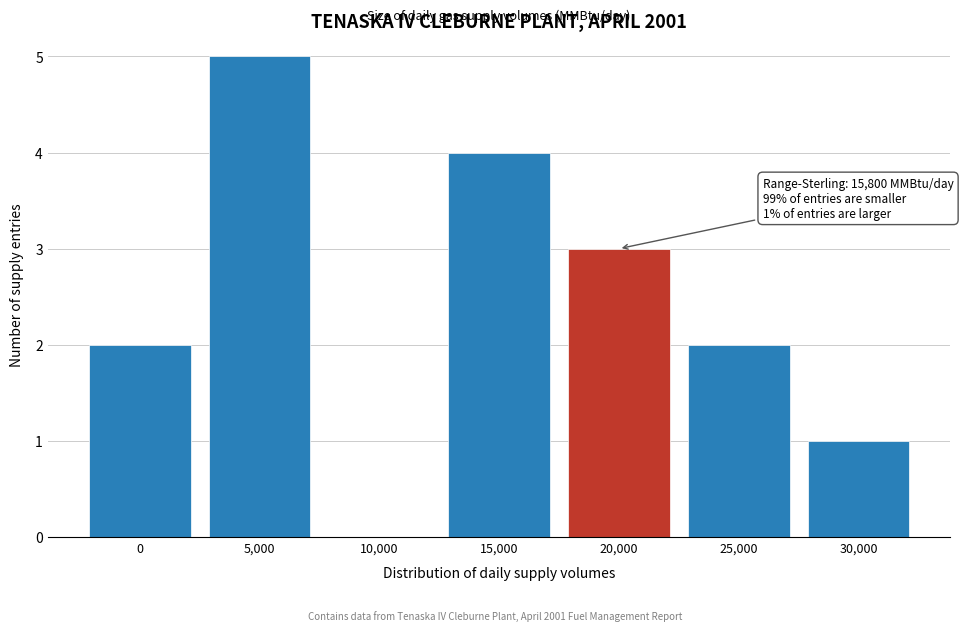

Reading left to right, transcribe all the data shown in this chart.

0=2	5,000=5	10,000=0	15,000=4	20,000=3	25,000=2	30,000=1